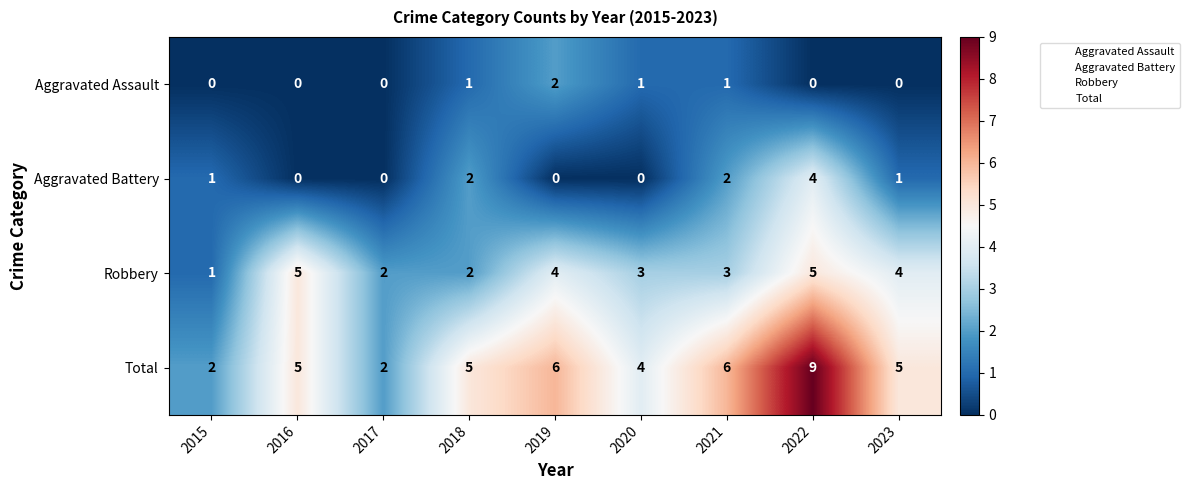

Rank the series by their maximum value, from lowest to highest.

Aggravated Assault, Aggravated Battery, Robbery, Total